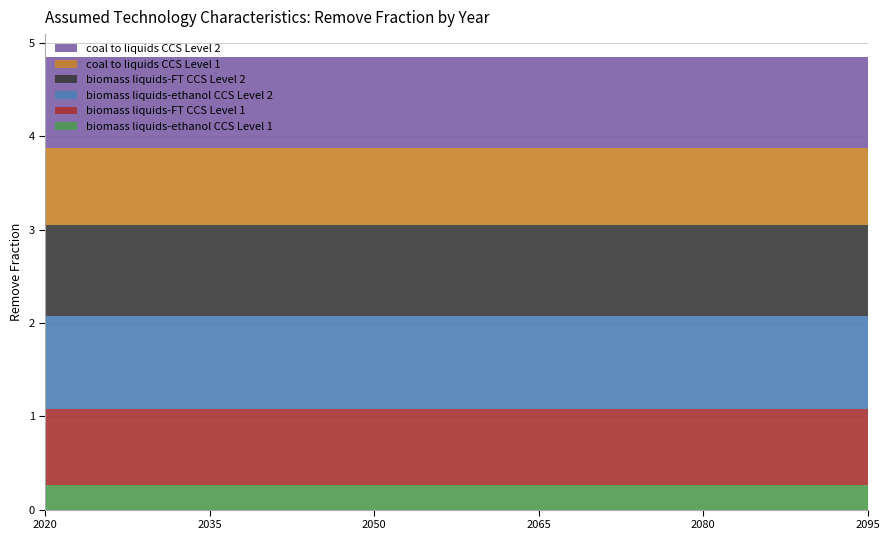

Reading left to right, extract all data points from this chart.

biomass liquids-ethanol CCS Level 1: 2020=0.3	2035=0.3	2050=0.3	2065=0.3	2080=0.3	2095=0.3
biomass liquids-FT CCS Level 1: 2020=0.8	2035=0.8	2050=0.8	2065=0.8	2080=0.8	2095=0.8
biomass liquids-ethanol CCS Level 2: 2020=1.0	2035=1.0	2050=1.0	2065=1.0	2080=1.0	2095=1.0
biomass liquids-FT CCS Level 2: 2020=1.0	2035=1.0	2050=1.0	2065=1.0	2080=1.0	2095=1.0
coal to liquids CCS Level 1: 2020=0.8	2035=0.8	2050=0.8	2065=0.8	2080=0.8	2095=0.8
coal to liquids CCS Level 2: 2020=1.0	2035=1.0	2050=1.0	2065=1.0	2080=1.0	2095=1.0